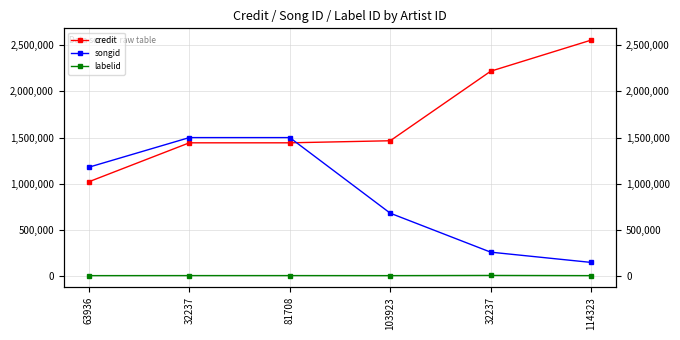

How many distinct data groups are displayed?

3